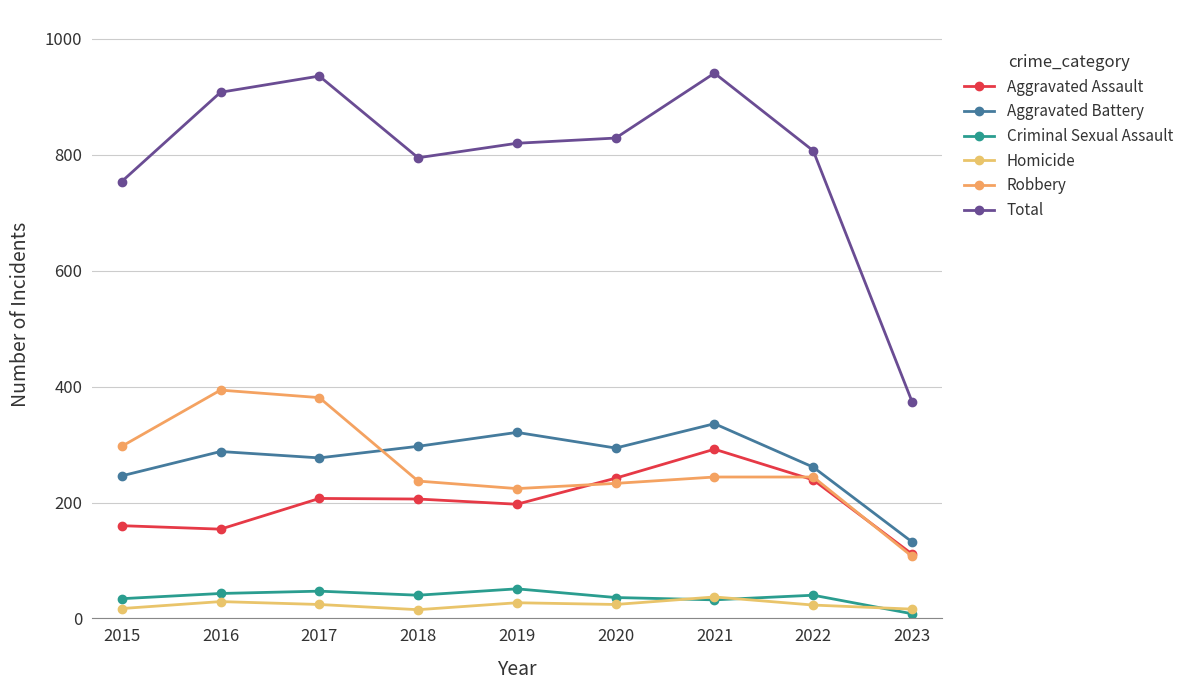

Reading left to right, list all the values displayed in this chart.

Aggravated Assault: 2015=160	2016=154	2017=207	2018=206	2019=197	2020=242	2021=292	2022=239	2023=111
Aggravated Battery: 2015=246	2016=288	2017=277	2018=297	2019=321	2020=294	2021=336	2022=261	2023=132
Criminal Sexual Assault: 2015=34	2016=43	2017=47	2018=40	2019=51	2020=36	2021=32	2022=40	2023=8
Homicide: 2015=17	2016=29	2017=24	2018=15	2019=27	2020=24	2021=37	2022=23	2023=16
Robbery: 2015=297	2016=394	2017=381	2018=237	2019=224	2020=233	2021=244	2022=244	2023=107
Total: 2015=754	2016=908	2017=936	2018=795	2019=820	2020=829	2021=941	2022=807	2023=374